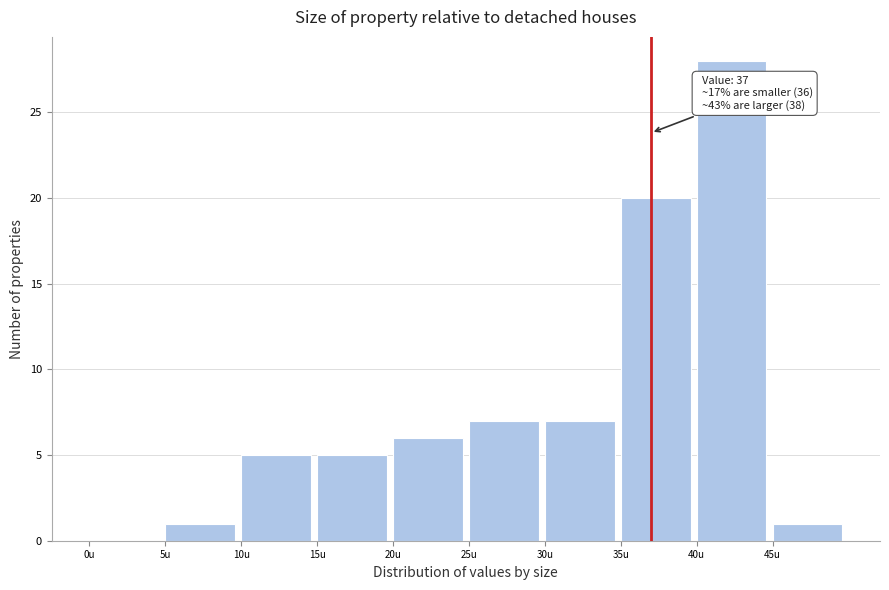

Over which range of the x-axis is the bar tallest?

40 to 45